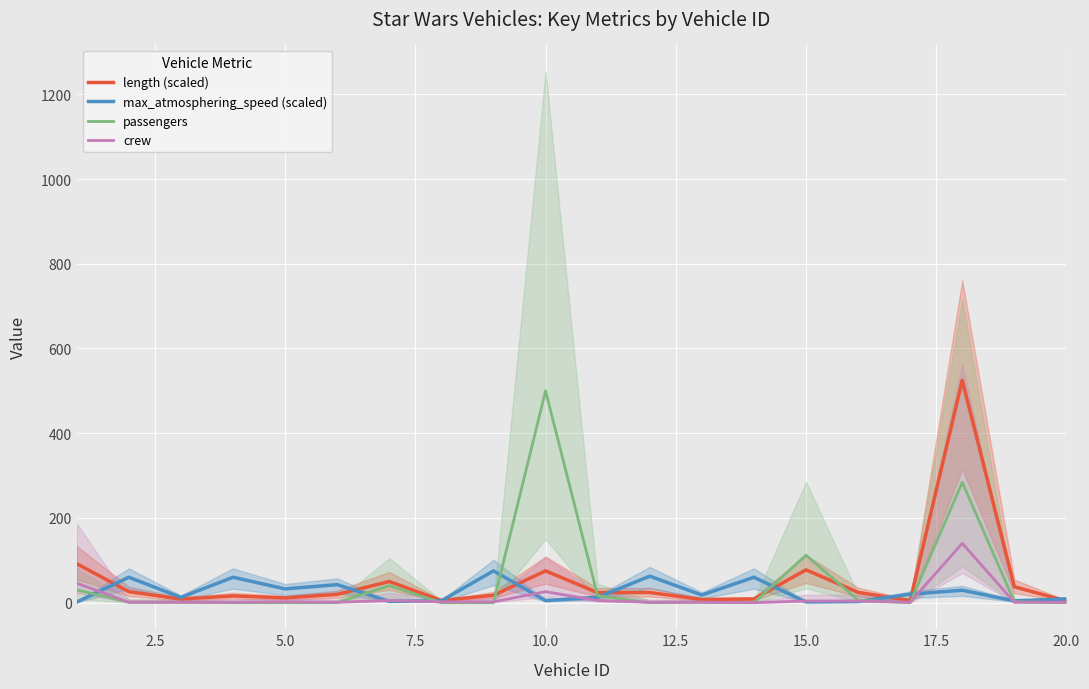

Reading left to right, transcribe all the data shown in this chart.

length (scaled): 92.0	26.0	8.5	16.0	11.2	19.5	50.0	5.0	17.5	75.0	23.8	24.0	7.5	8.8	77.5	24.4	5.0	525.0	37.5	3.8
max_atmosphering_speed (scaled): 1.5	60.0	12.5	60.0	32.5	42.5	3.0	4.5	75.0	5.0	12.5	62.5	18.0	60.0	1.8	2.8	20.0	29.4	4.2	9.0
passengers: 30.0	1.0	1.0	0.0	0.0	0.0	40.0	0.0	0.0	500.0	16.0	0.0	1.0	0.0	112.0	6.0	0.0	284.0	2.0	0.0
crew: 46.0	1.0	1.0	1.0	2.0	1.0	5.0	2.0	2.0	26.0	5.0	1.0	1.0	0.0	4.0	4.0	1.0	140.0	1.0	1.0